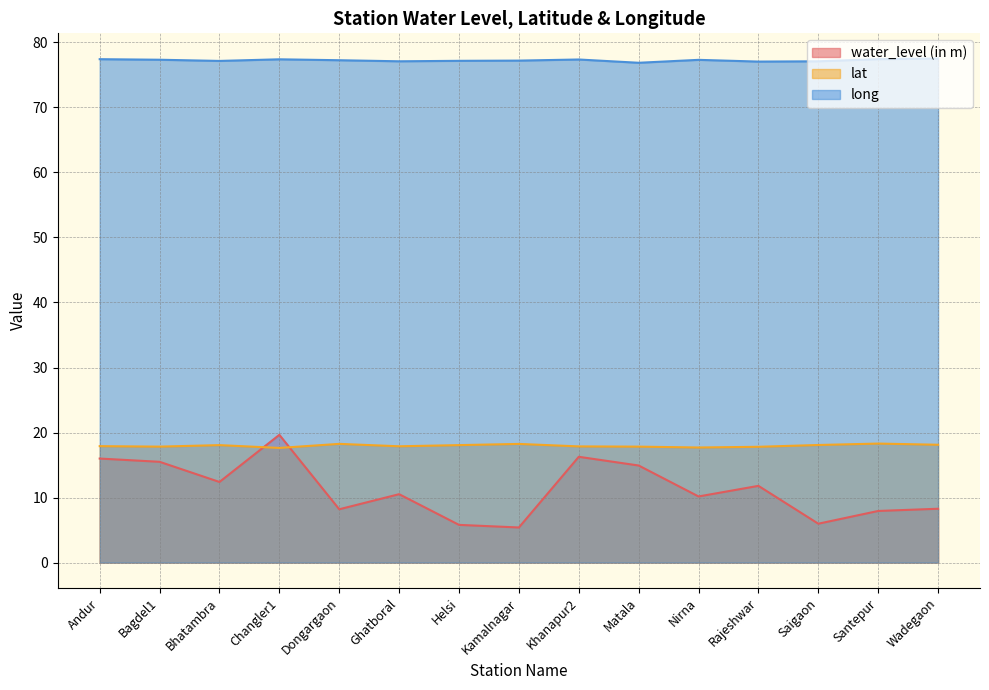

Reading right to left, what are all the values shown in this chart?

water_level (in m): 8.3	7.9	6.0	11.8	10.2	14.9	16.3	5.4	5.8	10.5	8.2	19.6	12.4	15.5	16.0
lat: 18.1	18.3	18.1	17.8	17.7	17.8	17.9	18.2	18.1	17.9	18.3	17.6	18.1	17.8	17.9
long: 77.5	77.4	77.1	77.0	77.3	76.9	77.4	77.2	77.2	77.1	77.3	77.4	77.2	77.3	77.4